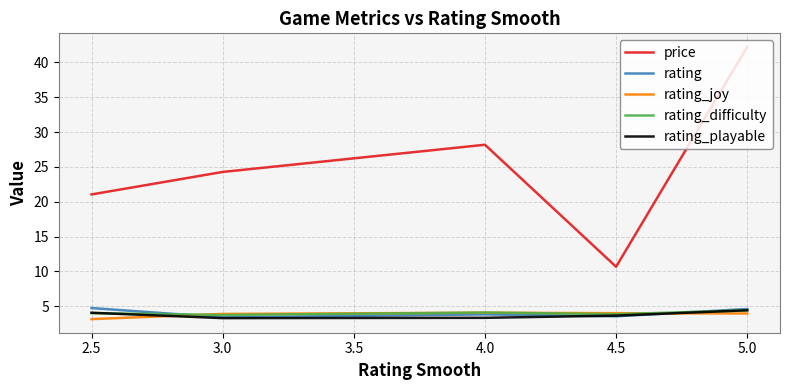

True or false: rating_playable and rating_joy cross at least once.

True